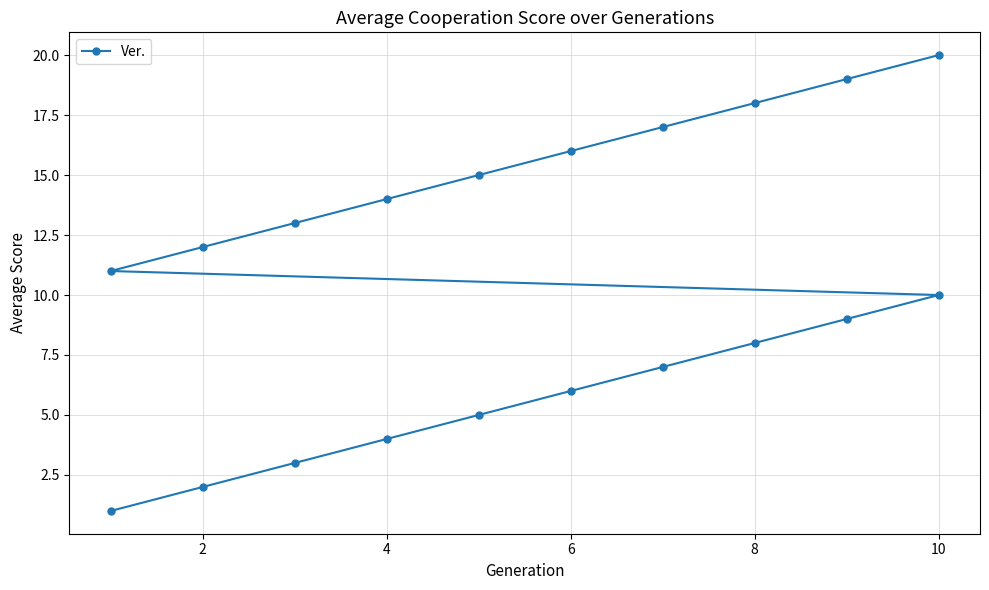

What is the smallest value displayed?

1